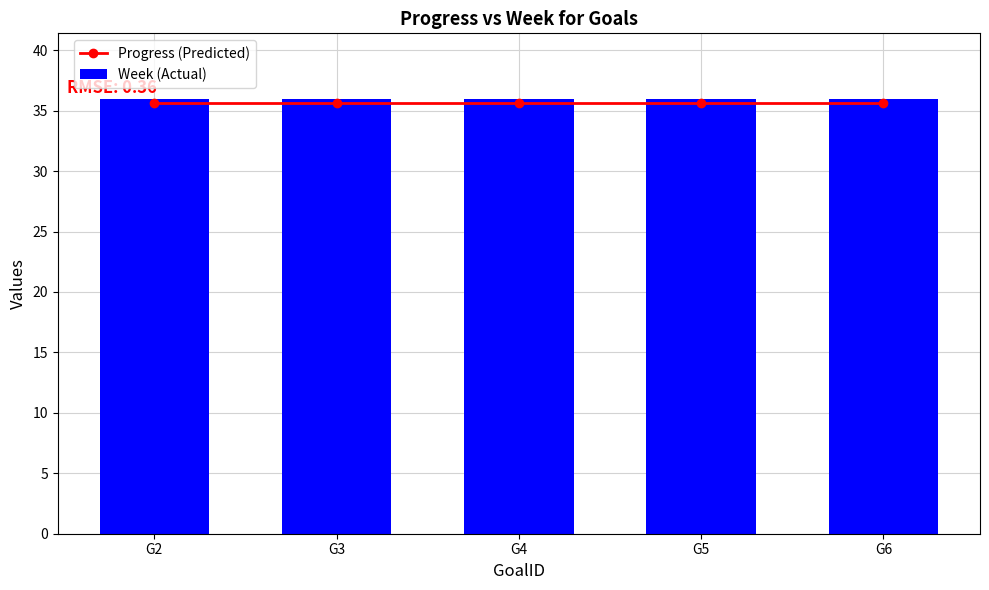

The Progress (Predicted) series shows 50.3 at G4. True or false?

False